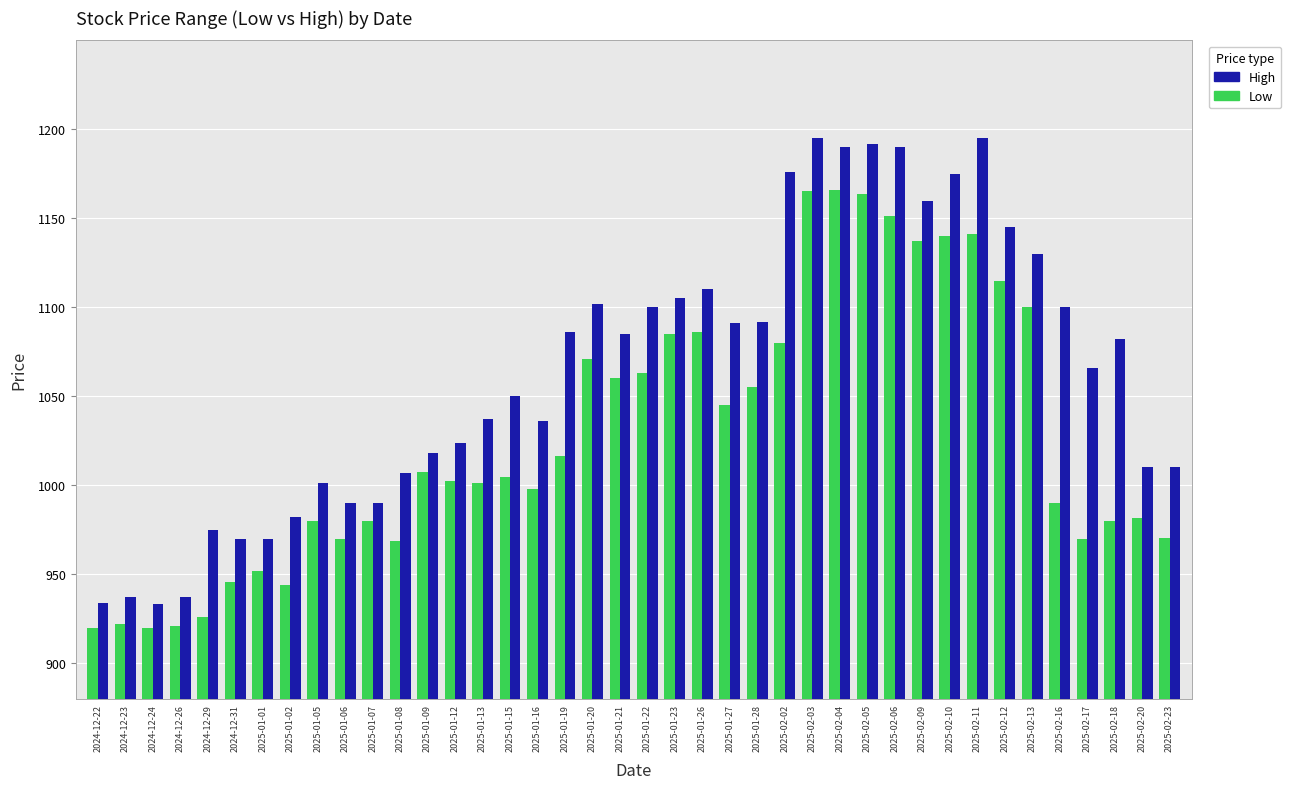

What is the difference between the maximum and second lowest values in the Low series?

246.0